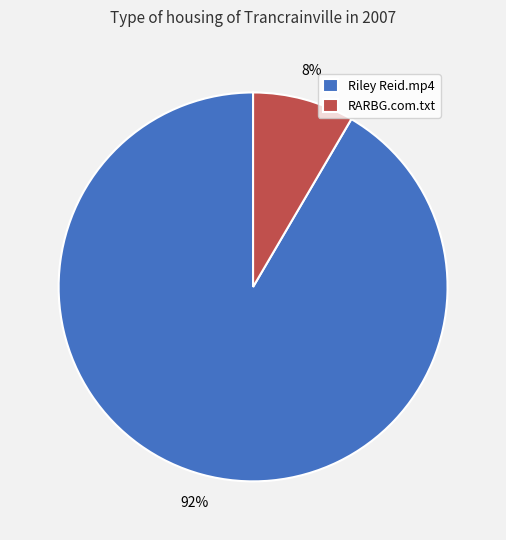

How many slices are in this pie chart?

2